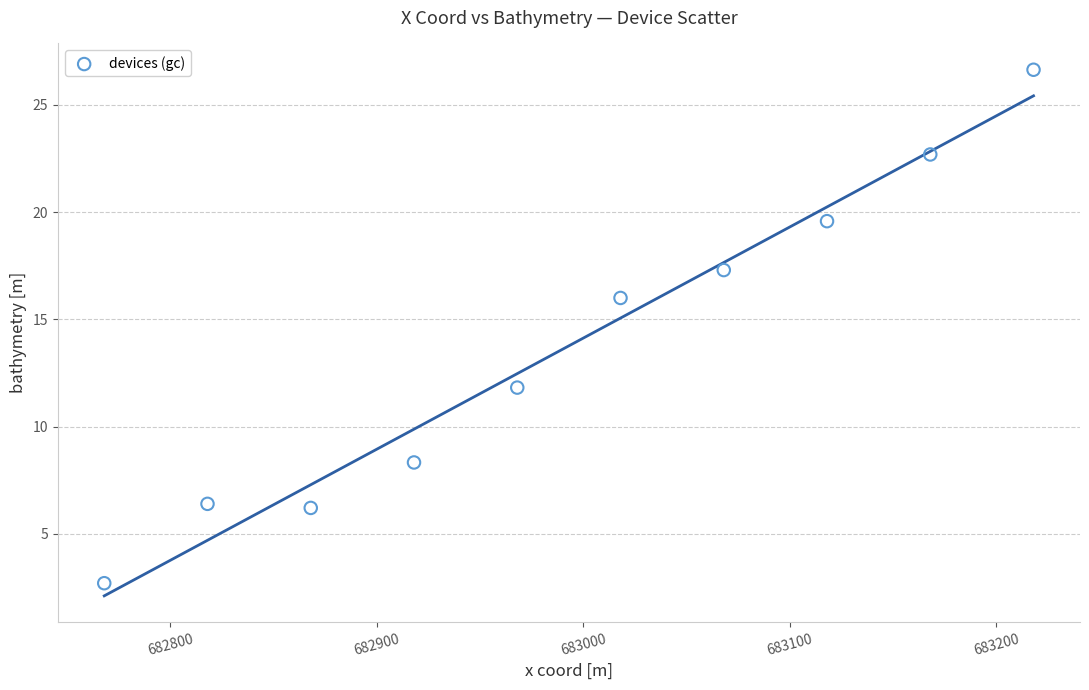

What is the average Y value?

13.8